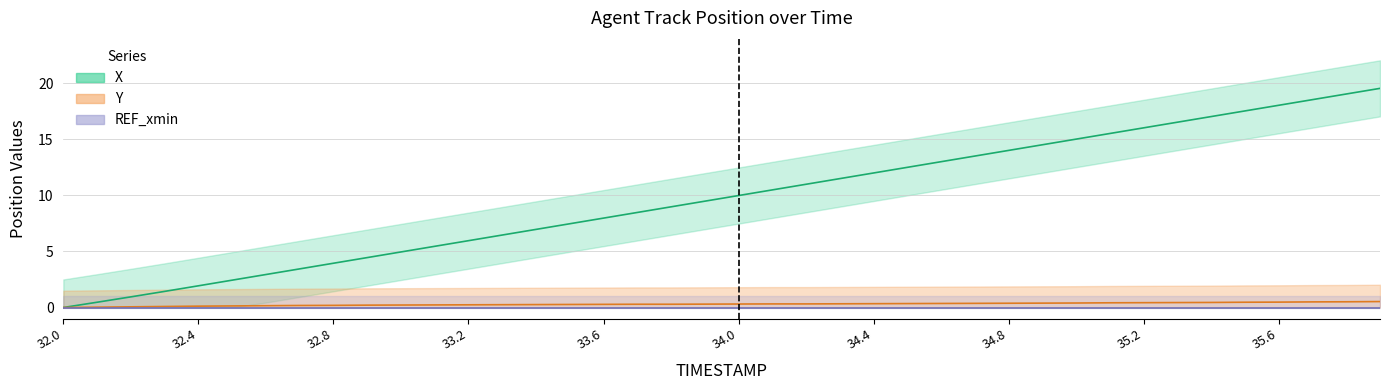

True or false: Y and X cross at least once.

False